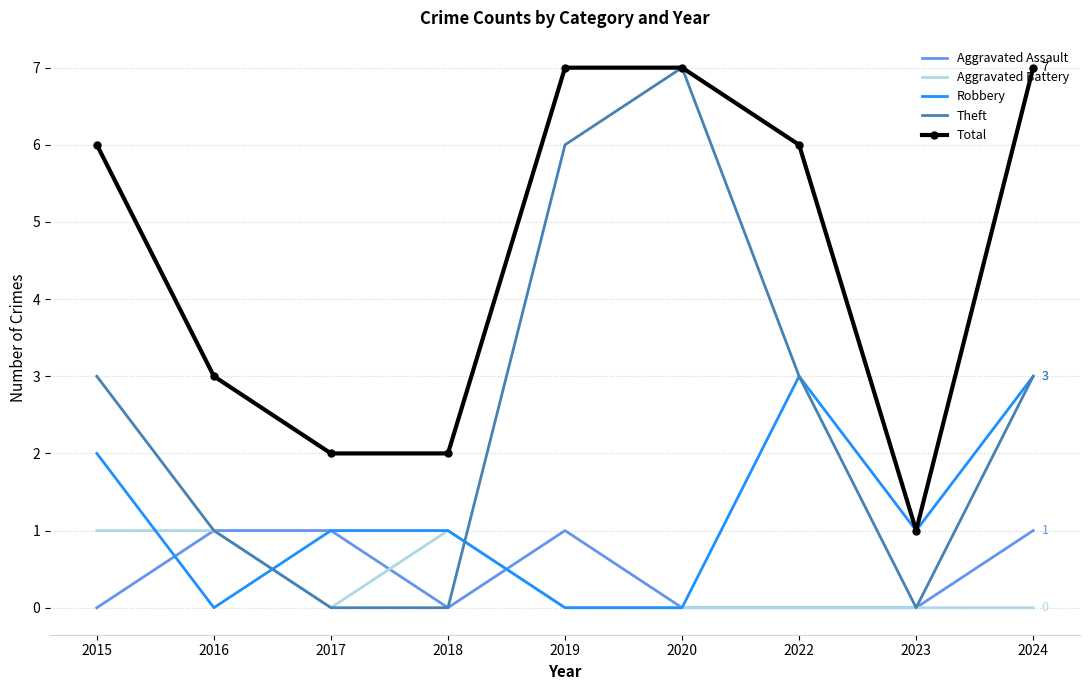

True or false: Aggravated Assault and Total intersect in this chart.

False